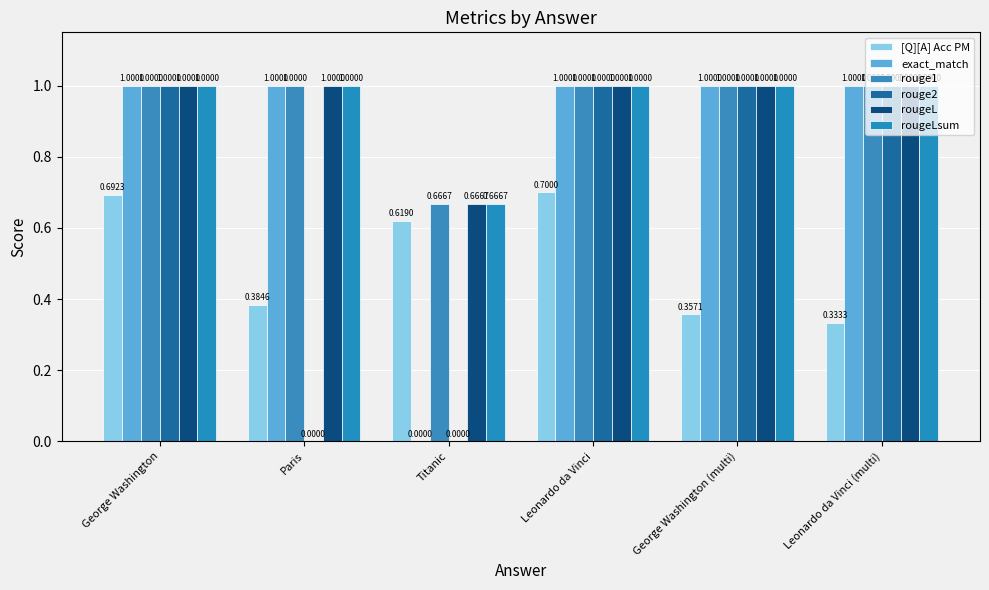

True or false: rouge2 has a value of 0.0 at Titanic.

True